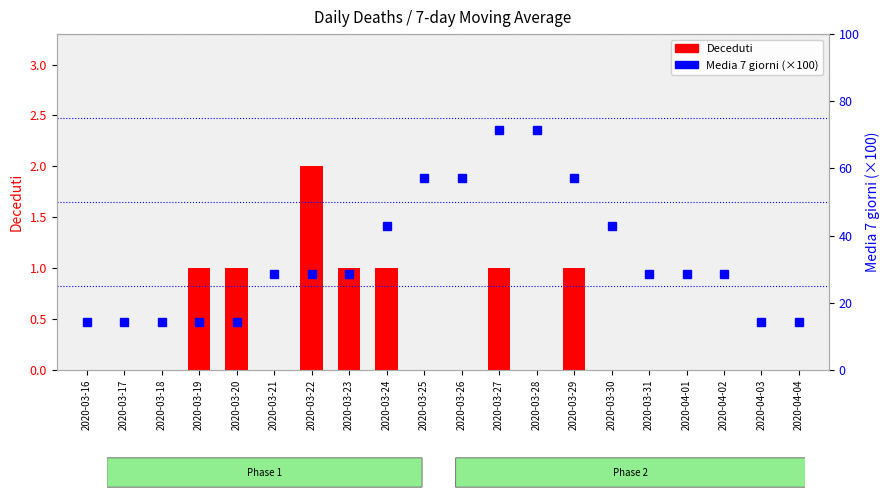

What is the label of the 5th bar from the right?

2020-03-31